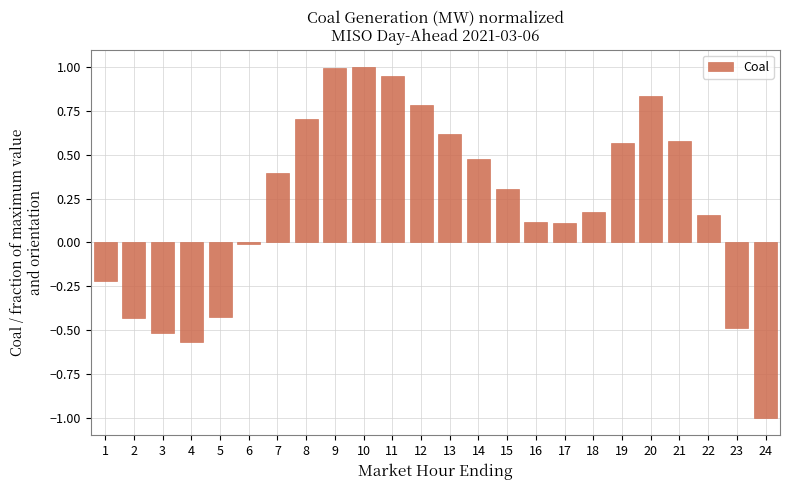

The chart shows a value of -0.1 at 1. True or false?

False